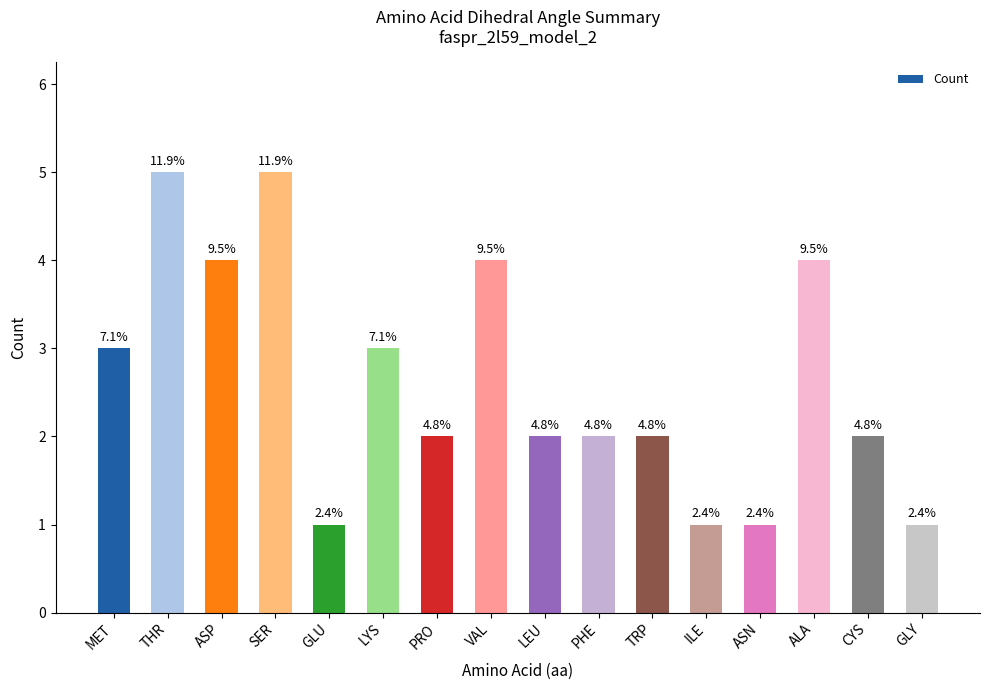

What is the value of the 2nd bar from the left?

5